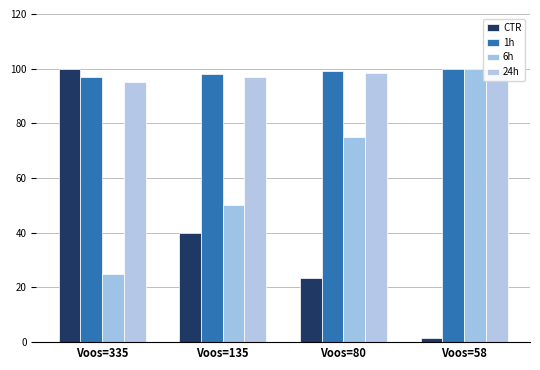

How many groups of bars are there?

4